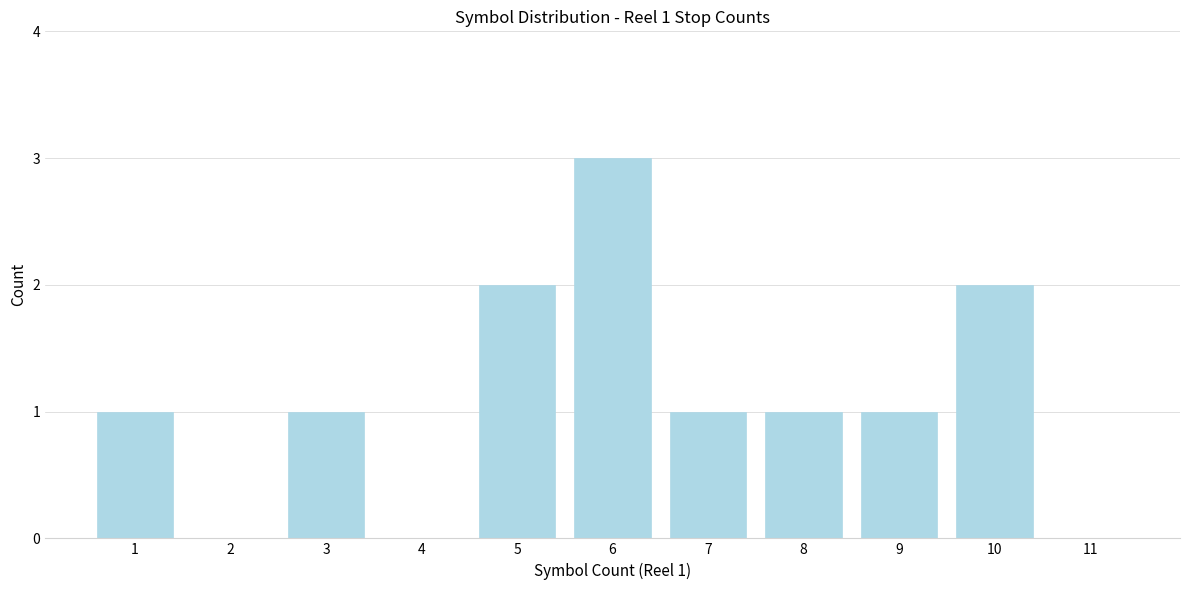

Over which range of the x-axis is the bar tallest?

5.5 to 6.5